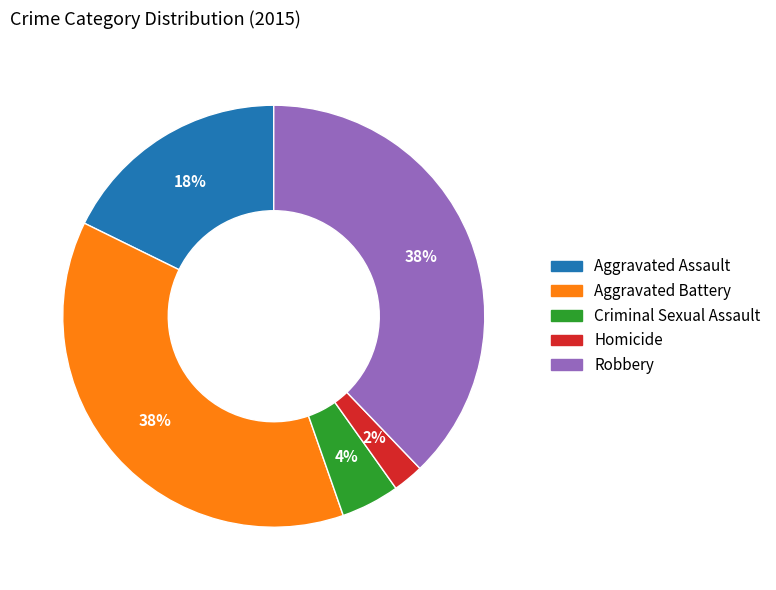

Count the number of slices in the pie.

5